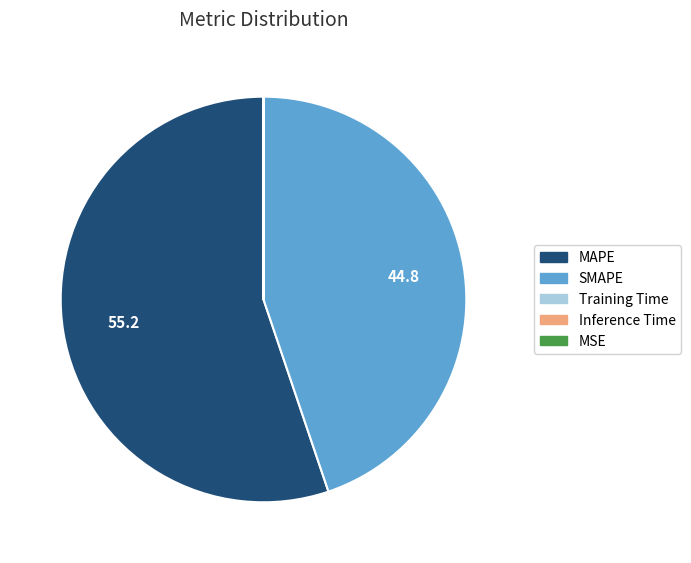

The MAPE slice represents 46% of the pie. True or false?

False